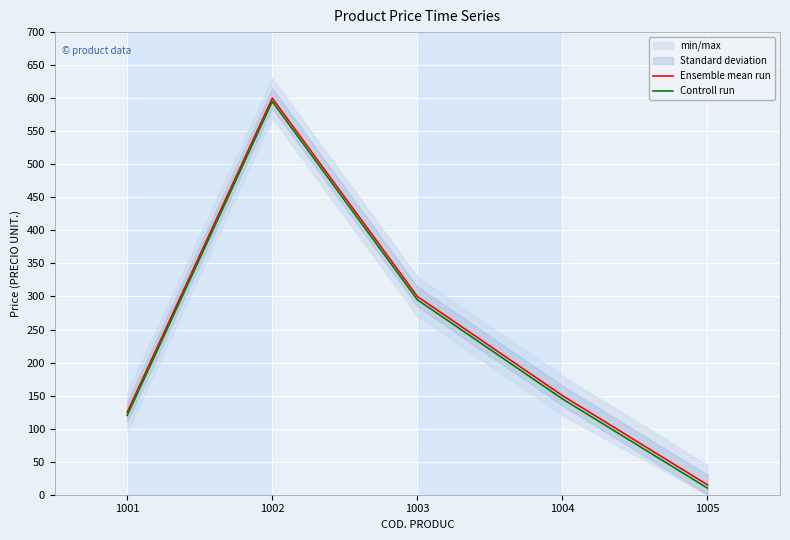

True or false: Controll run has a value of 29 at 1001.

False